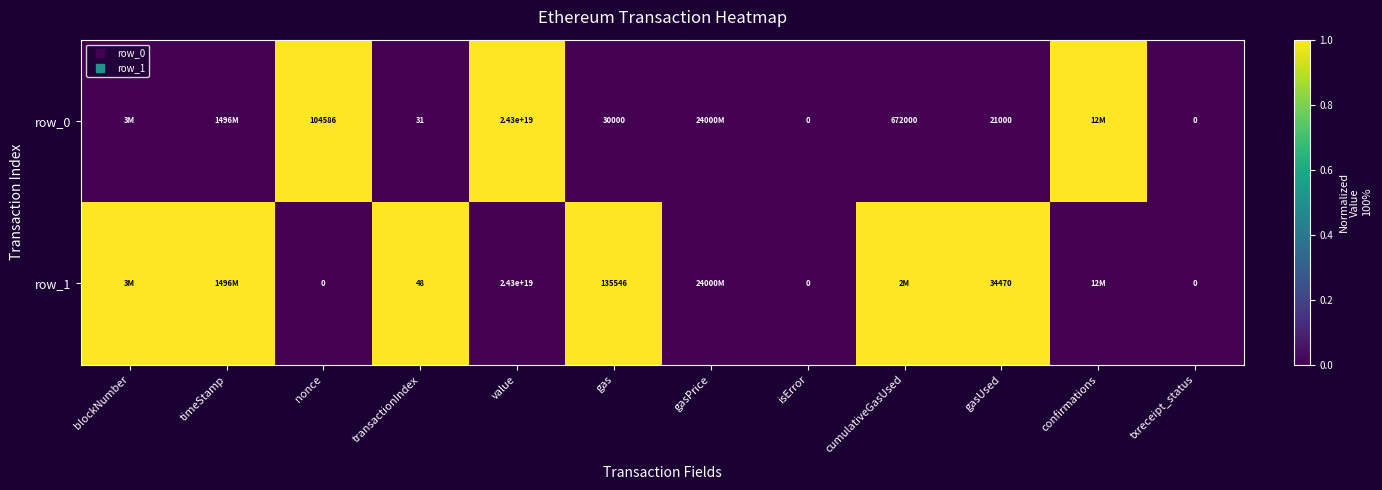

True or false: row_1 has a value of 1 at gasPrice.

False